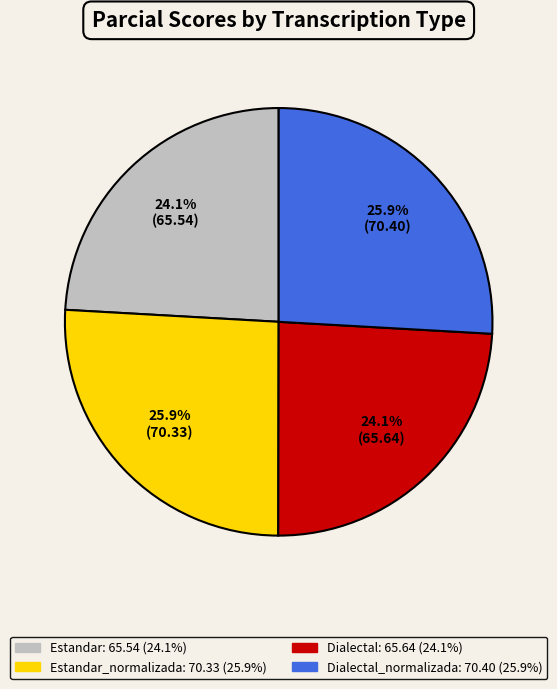

Does any single category account for the majority?

No